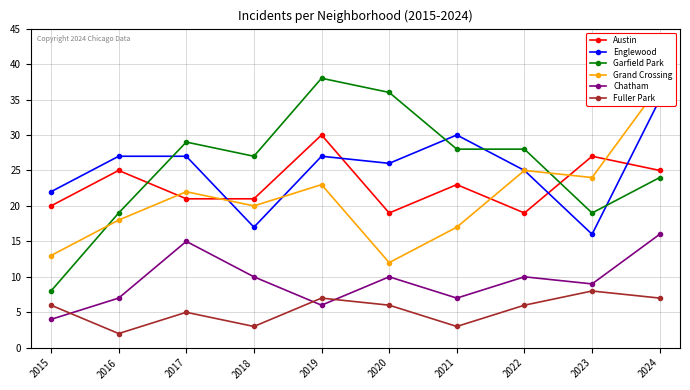

Reading right to left, extract all data points from this chart.

Austin: 2024=25	2023=27	2022=19	2021=23	2020=19	2019=30	2018=21	2017=21	2016=25	2015=20
Englewood: 2024=35	2023=16	2022=25	2021=30	2020=26	2019=27	2018=17	2017=27	2016=27	2015=22
Garfield Park: 2024=24	2023=19	2022=28	2021=28	2020=36	2019=38	2018=27	2017=29	2016=19	2015=8
Grand Crossing: 2024=37	2023=24	2022=25	2021=17	2020=12	2019=23	2018=20	2017=22	2016=18	2015=13
Chatham: 2024=16	2023=9	2022=10	2021=7	2020=10	2019=6	2018=10	2017=15	2016=7	2015=4
Fuller Park: 2024=7	2023=8	2022=6	2021=3	2020=6	2019=7	2018=3	2017=5	2016=2	2015=6